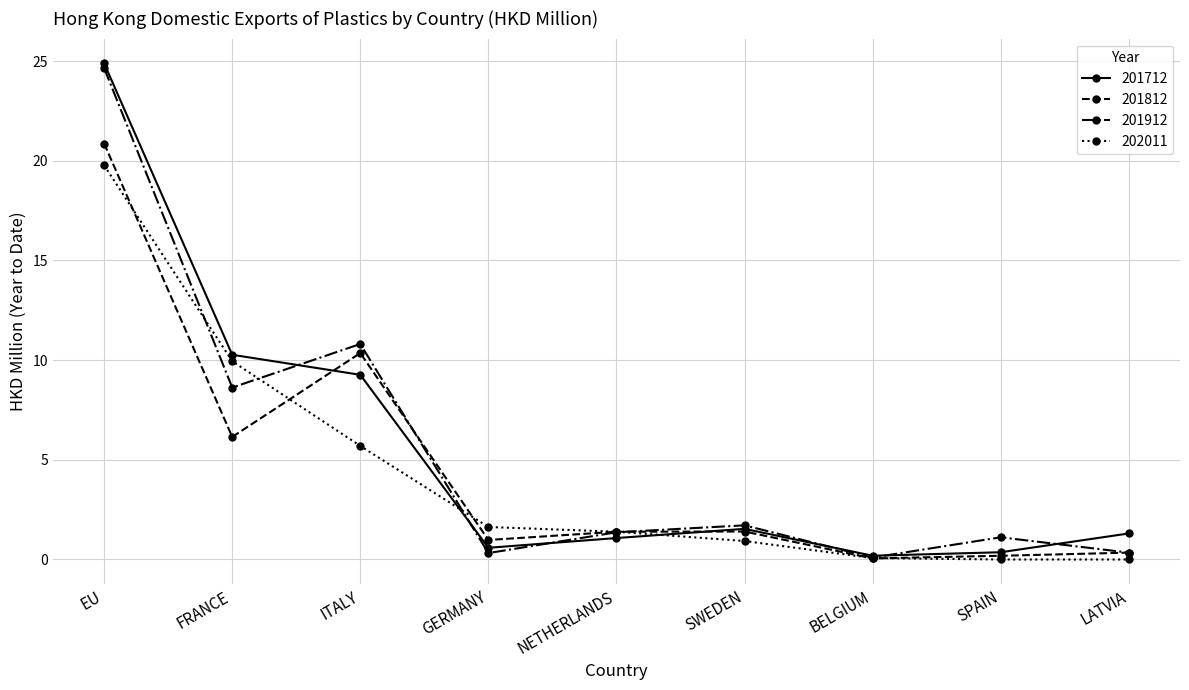

In 201712, how many points are higher than both neighbors (excluding endpoints)?

1